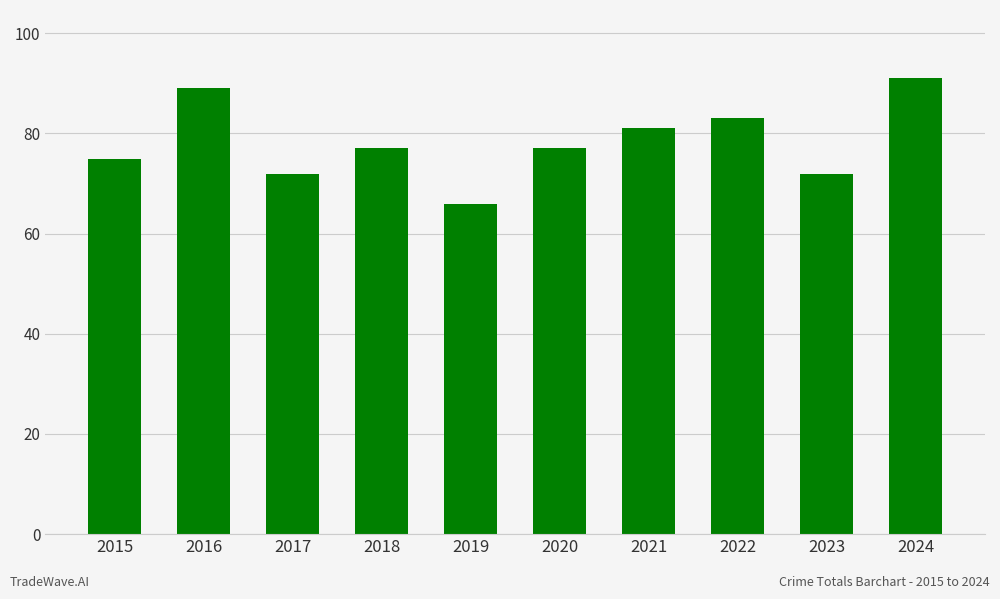

What is the maximum value shown in the chart?

91